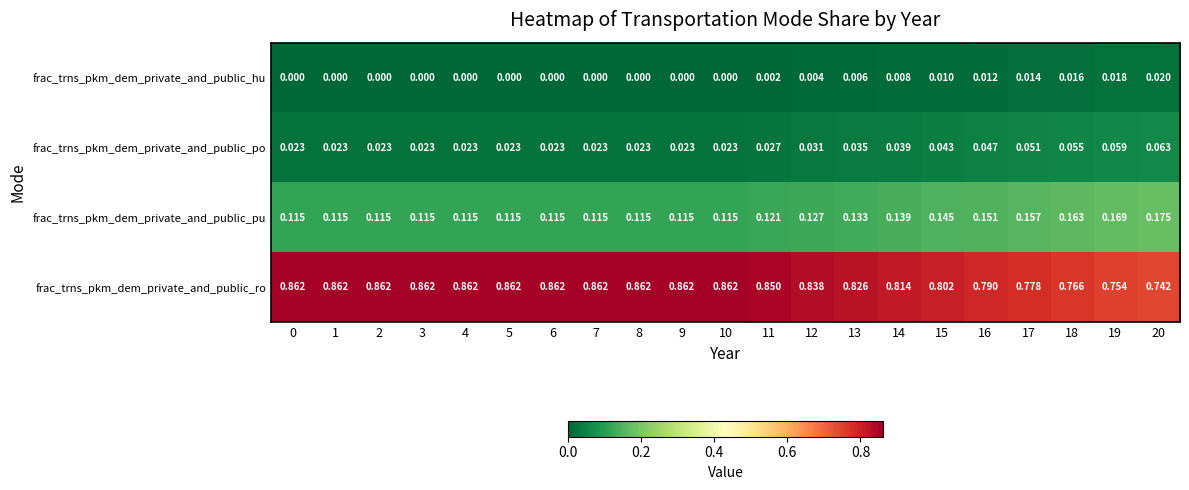

Which series has the largest total across all categories?

frac_trns_pkm_dem_private_and_public_ro